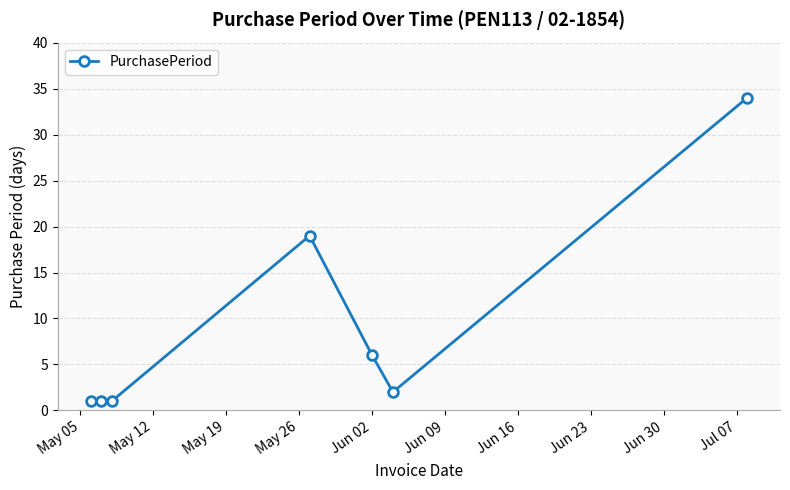

What is the value of the 3rd point from the left?

1